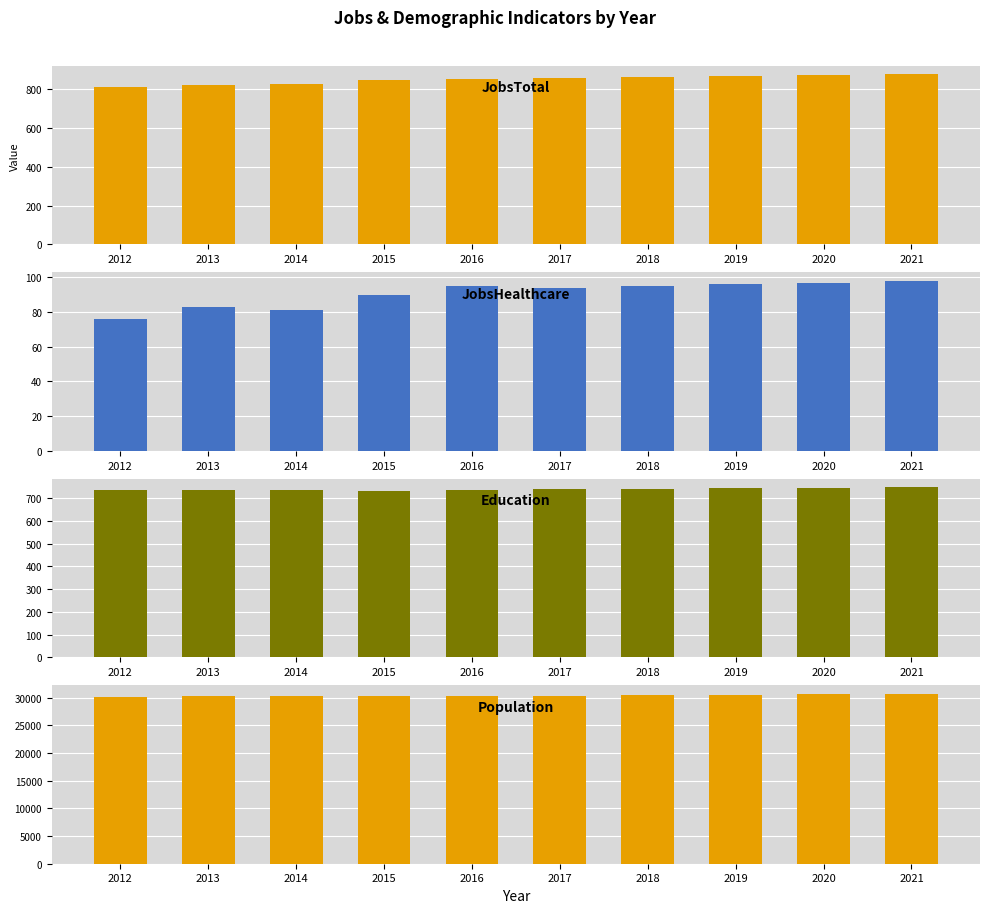

At how many categories does at least one series exceed 27116?

10